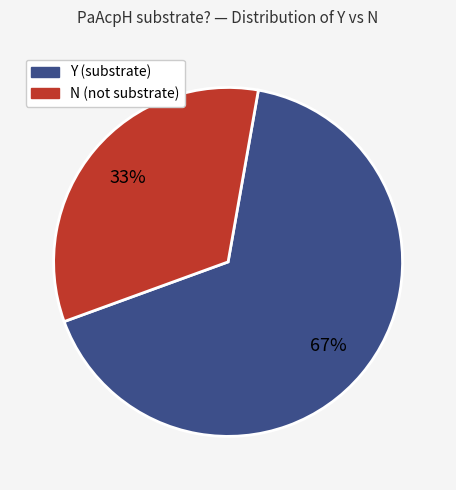

To the nearest percent, what portion does N (not substrate) represent?

33%